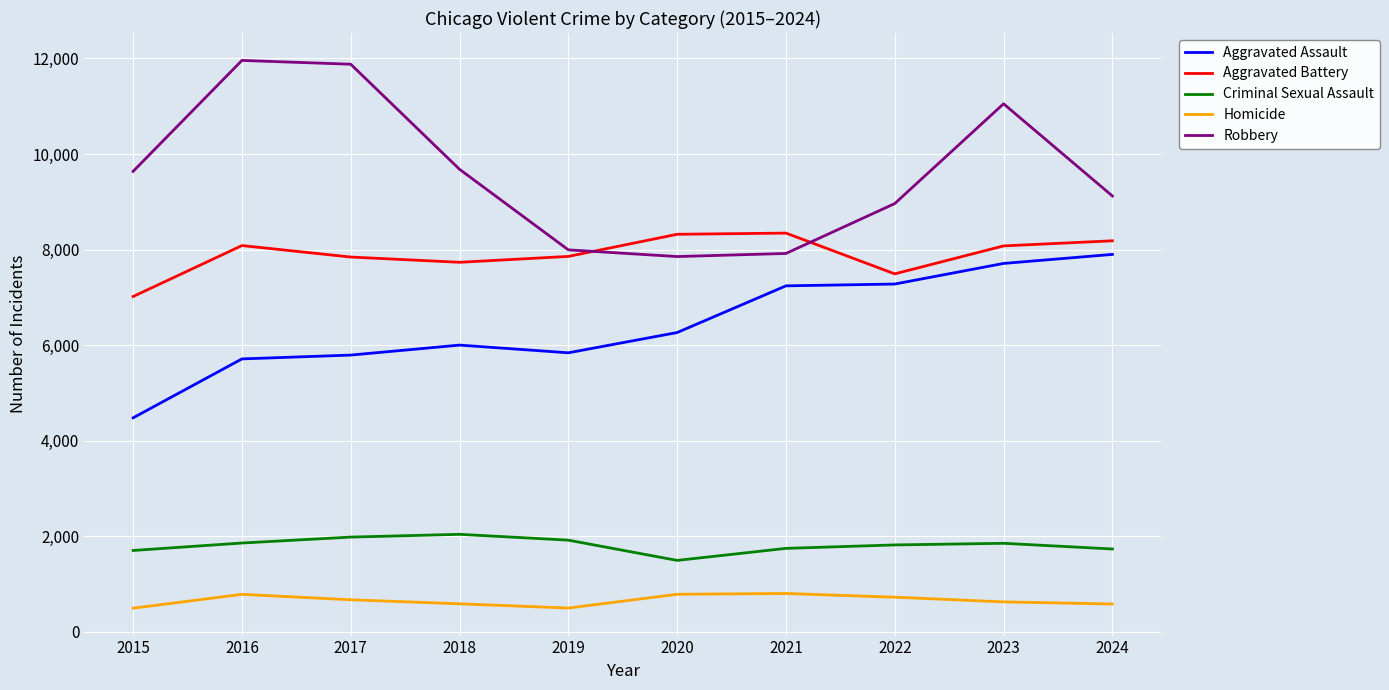

True or false: Homicide and Aggravated Battery intersect in this chart.

False